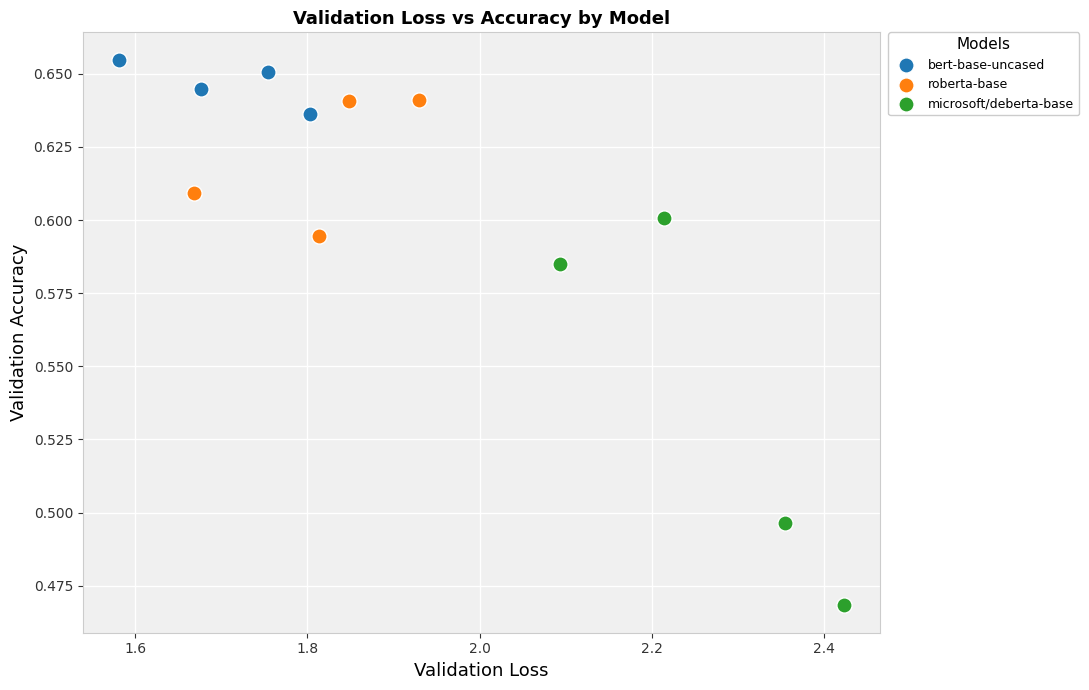

Which series reaches the maximum Y coordinate?

bert-base-uncased